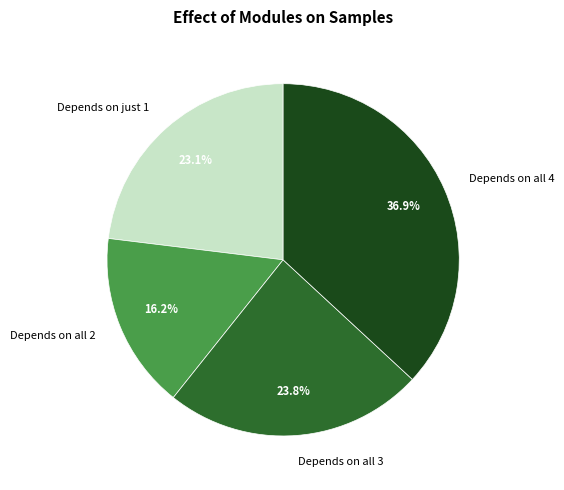

Does Depends on just 1 account for over 50% of the chart?

No